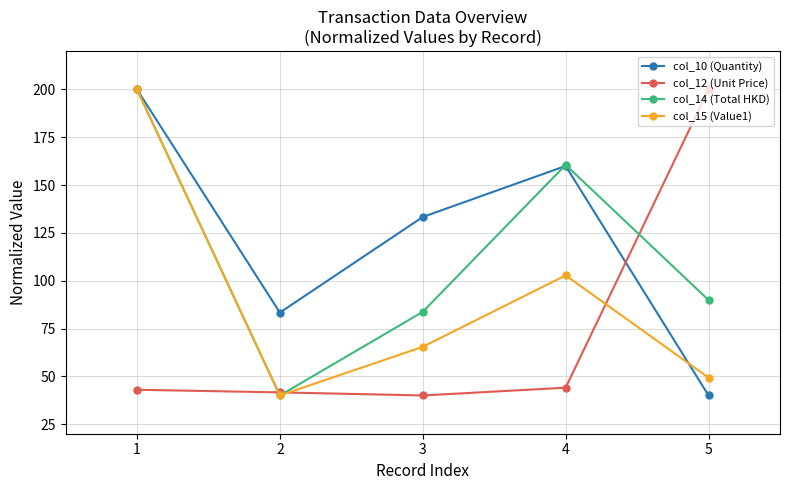

Reading left to right, list all the values displayed in this chart.

col_10 (Quantity): 200.0	83.3	133.3	160.0	40.0
col_12 (Unit Price): 43.0	41.6	40.0	44.1	200.0
col_14 (Total HKD): 200.0	40.0	83.7	160.6	89.9
col_15 (Value1): 200.0	40.0	65.4	102.8	49.3